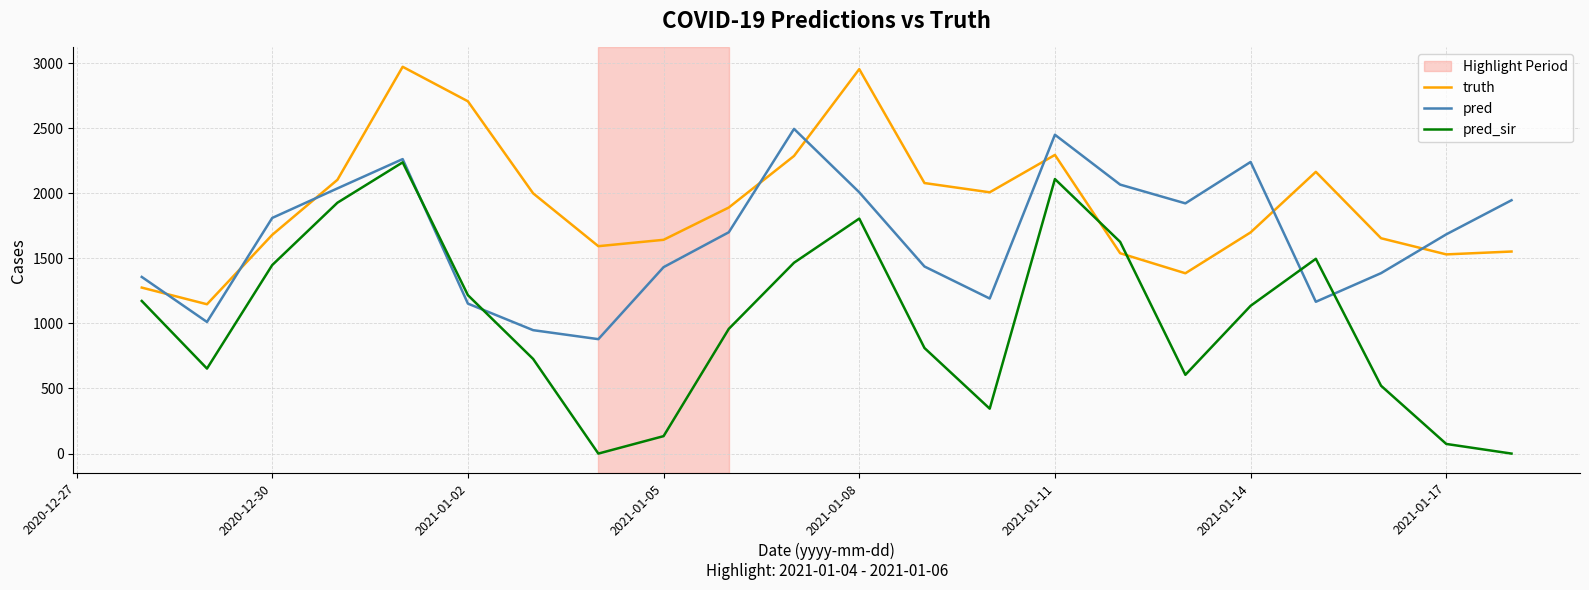

How many intersections are there between truth and pred?

8